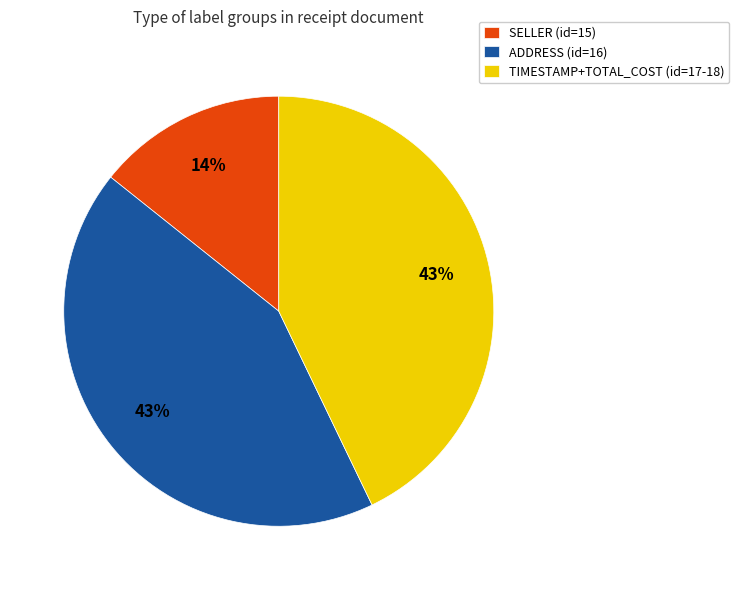

To the nearest percent, what is the difference between the largest and smallest slice percentages?

29%